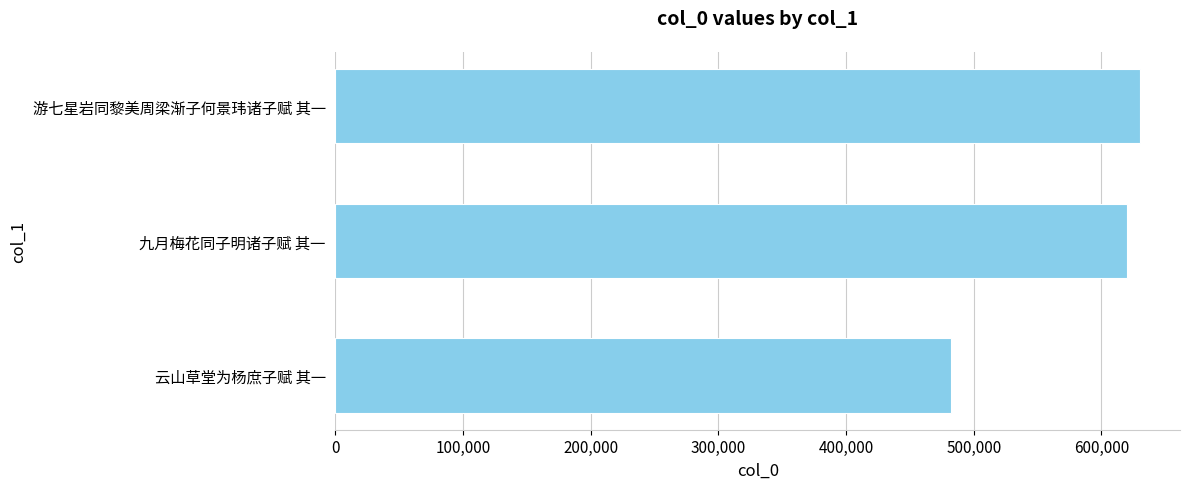

What is the average value?

577371